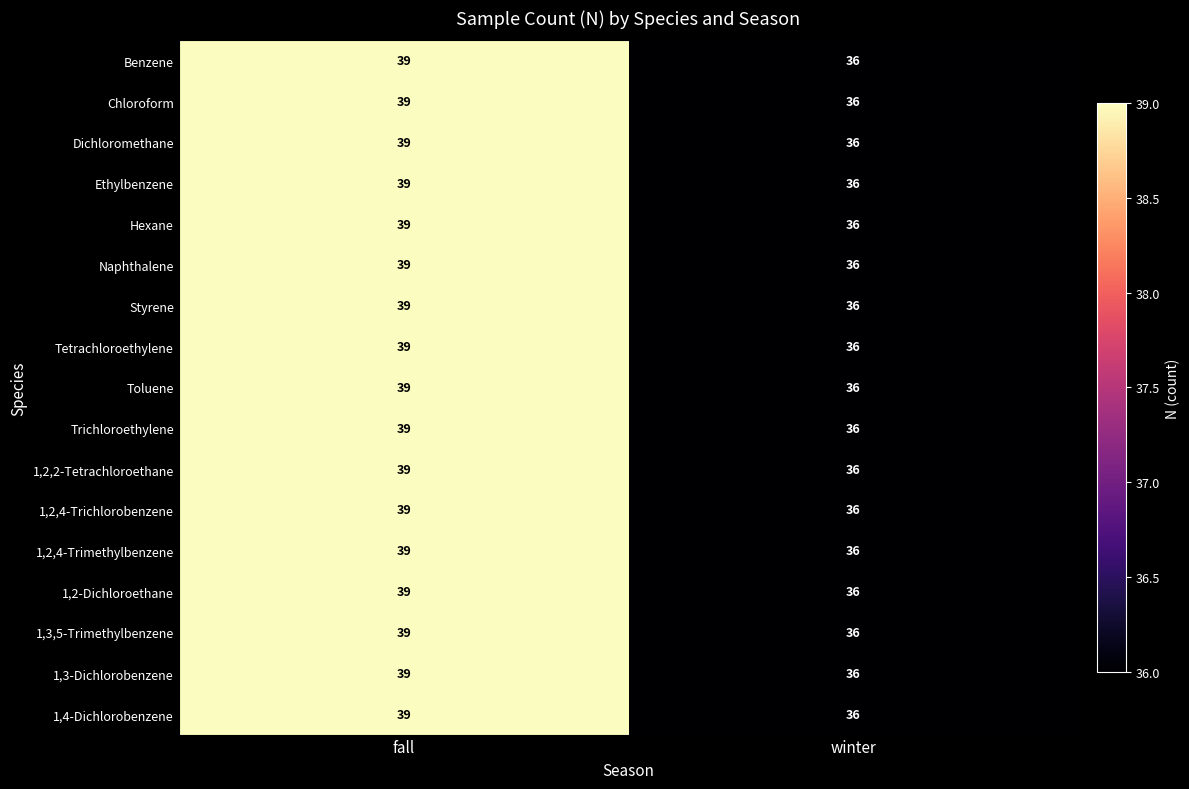

List the labels in order of 1,3-Dichlorobenzene value, largest first.

fall, winter